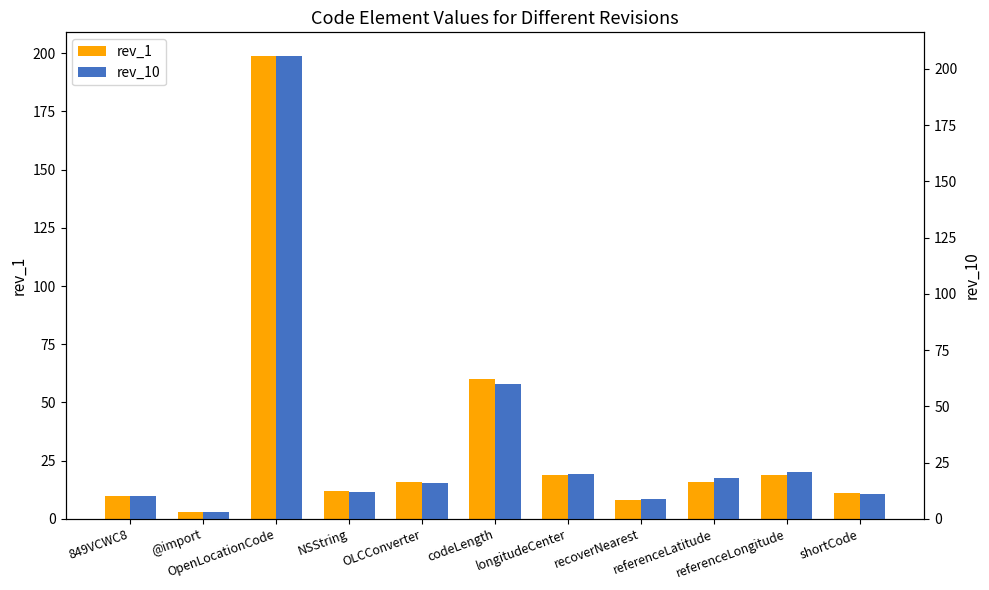

Reading left to right, extract all data points from this chart.

rev_1: 849VCWC8=10	@import=3	OpenLocationCode=199	NSString=12	OLCConverter=16	codeLength=60	longitudeCenter=19	recoverNearest=8	referenceLatitude=16	referenceLongitude=19	shortCode=11
rev_10: 849VCWC8=10	@import=3	OpenLocationCode=206	NSString=12	OLCConverter=16	codeLength=60	longitudeCenter=20	recoverNearest=9	referenceLatitude=18	referenceLongitude=21	shortCode=11